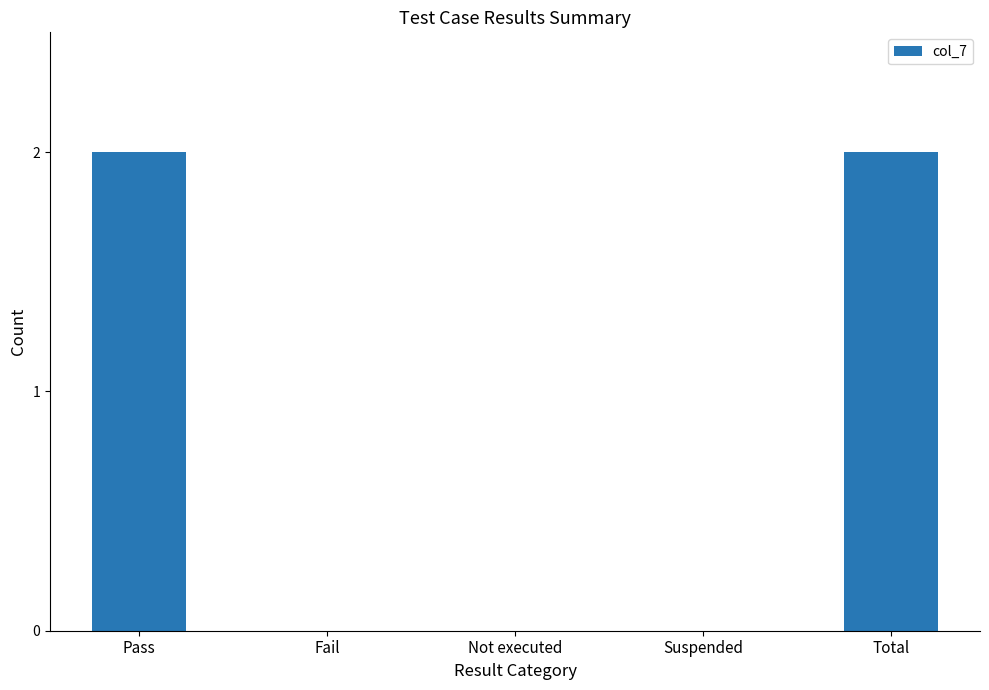

What is the approximate value at Pass?

2